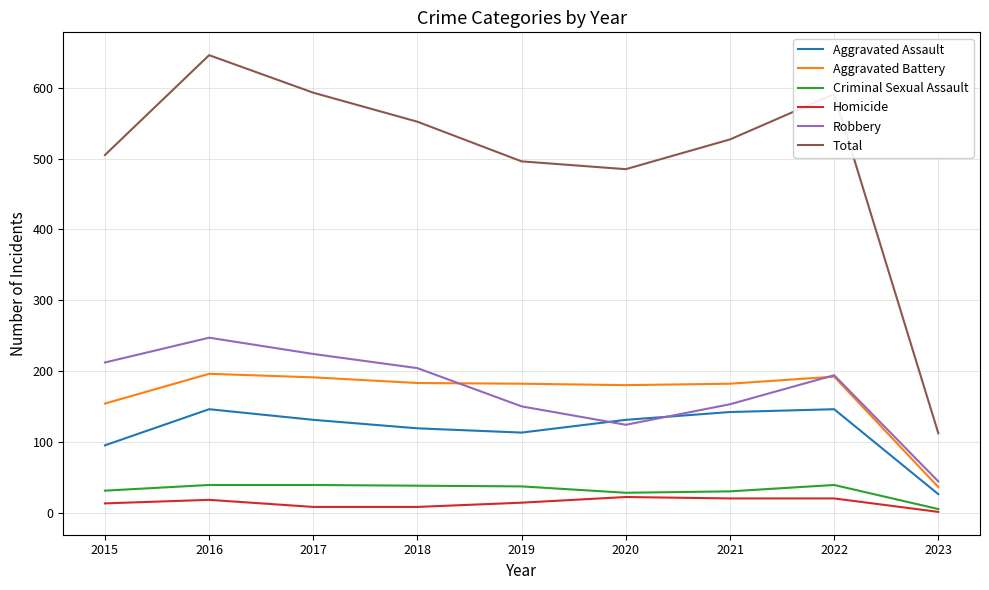

The value of Aggravated Battery at 2021 is 64. True or false?

False